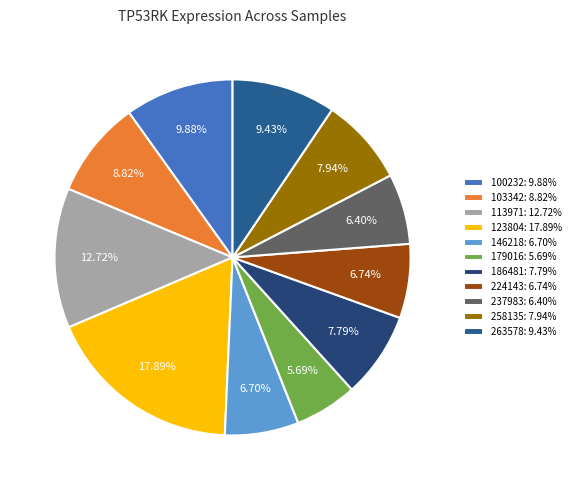

Combined, what portion of the pie is 224143 and 179016?

12.4%